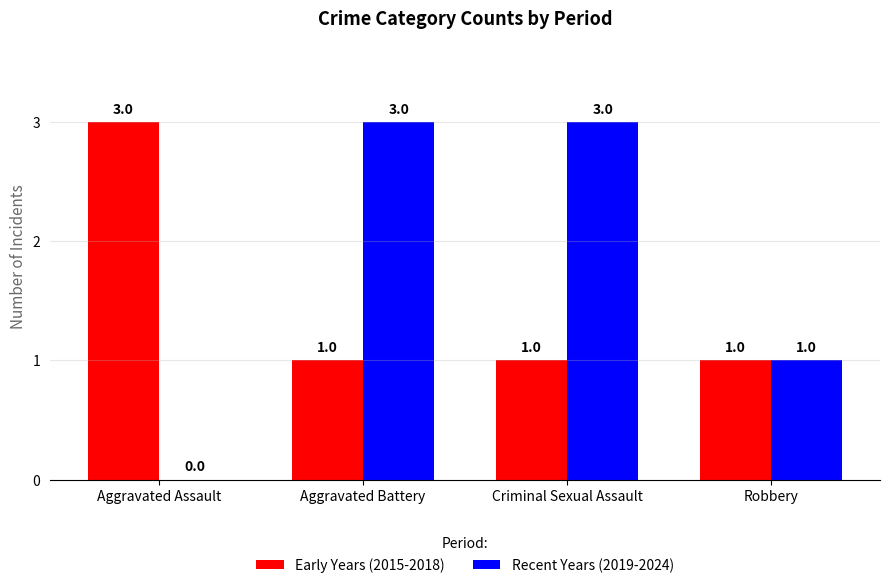

Where is Recent Years (2019-2024) nearest to the value 1?

Robbery